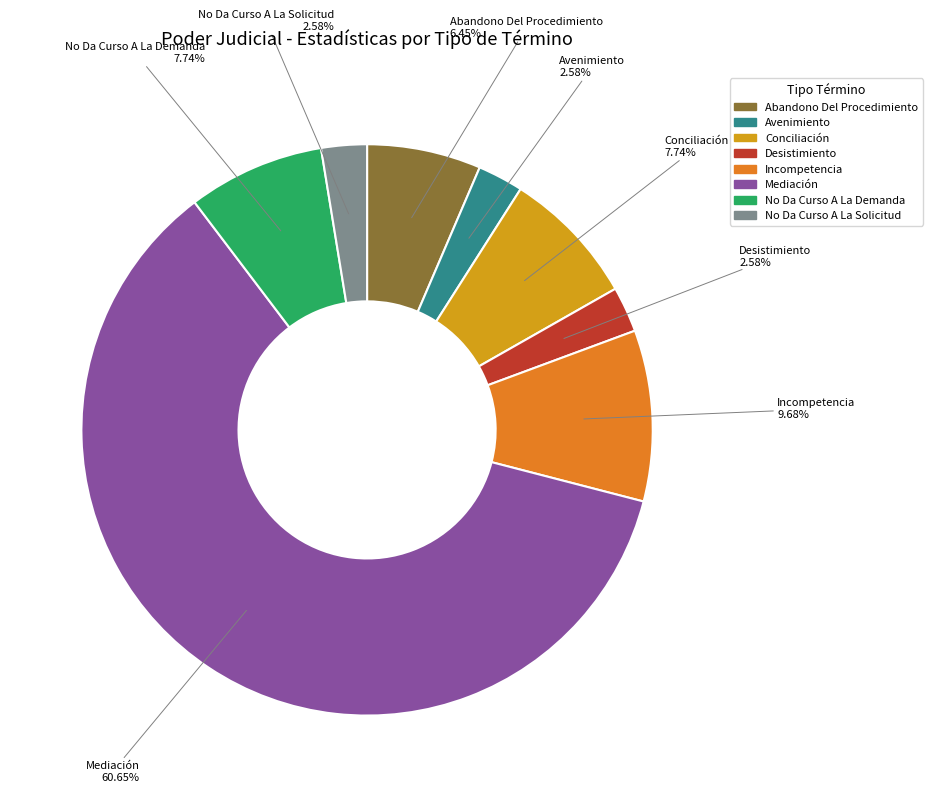

Approximately how many times larger is the value at No Da Curso A La Demanda compared to Desistimiento?

3.0